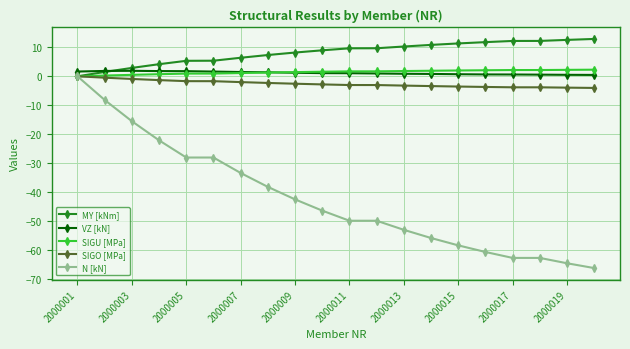

What is the value of the N [kN] point at the 3rd from the left?

-15.5